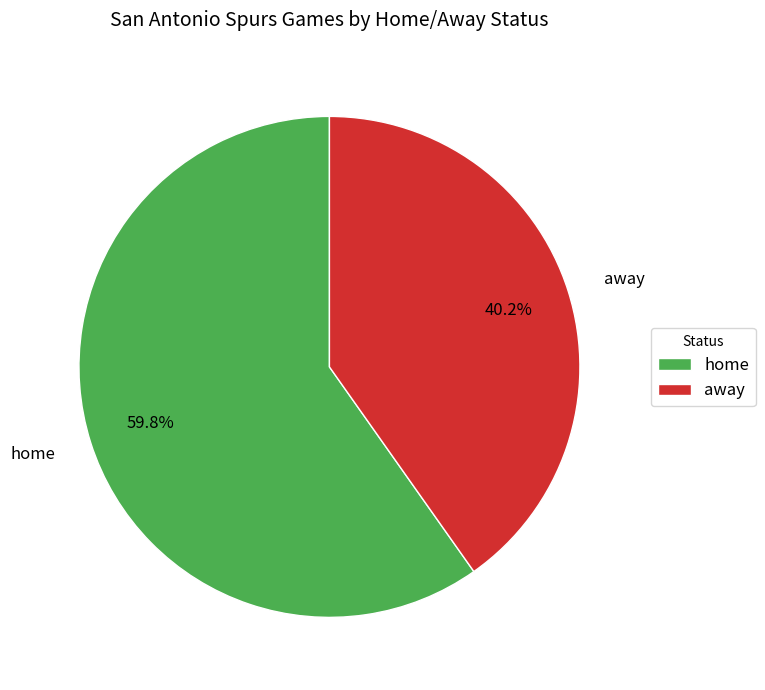

Rank the categories by value from lowest to highest.

away, home